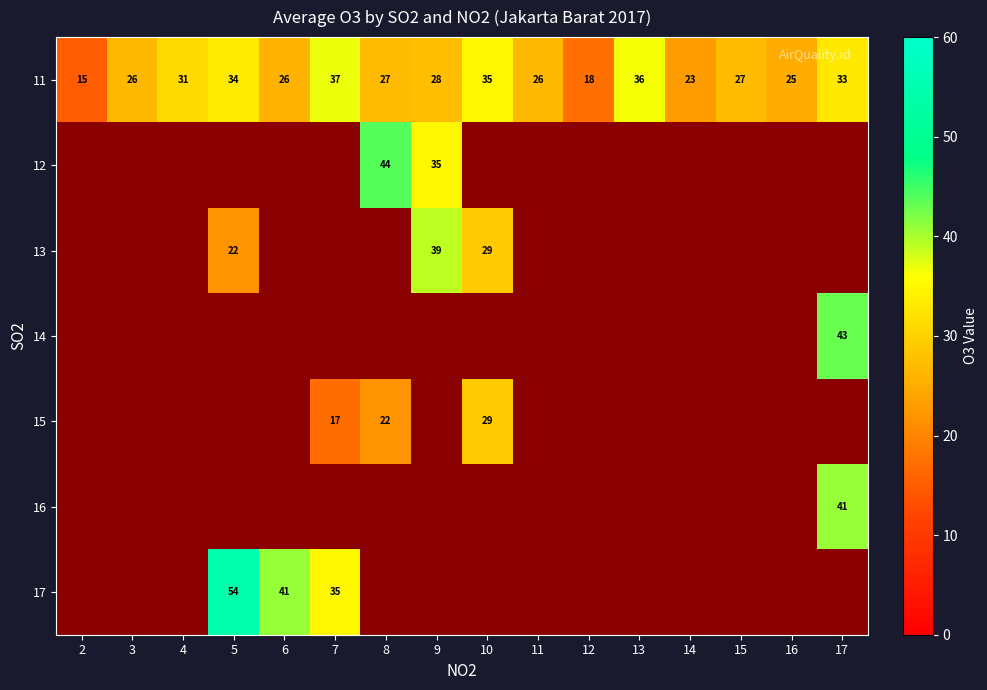

Between 15 and 2, which is larger?

15